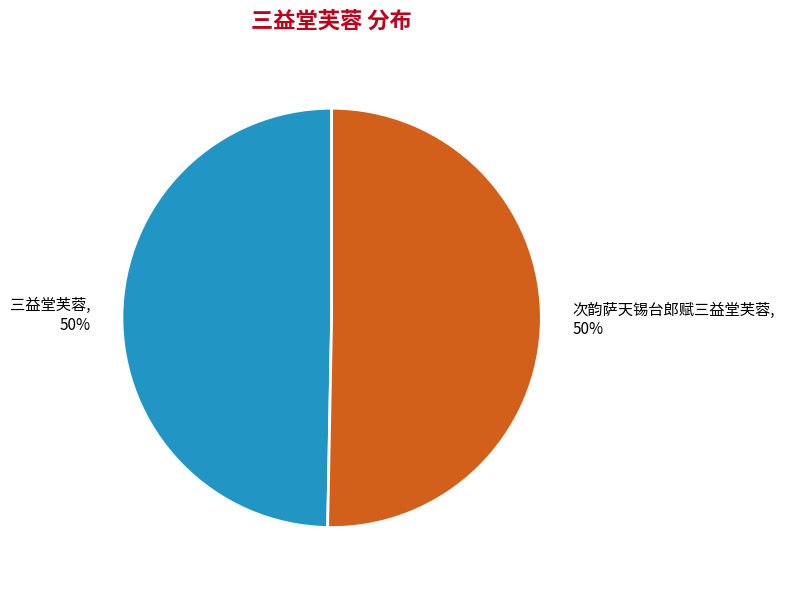

The 次韵萨天锡台郎赋三益堂芙蓉 slice represents 50% of the pie. True or false?

True